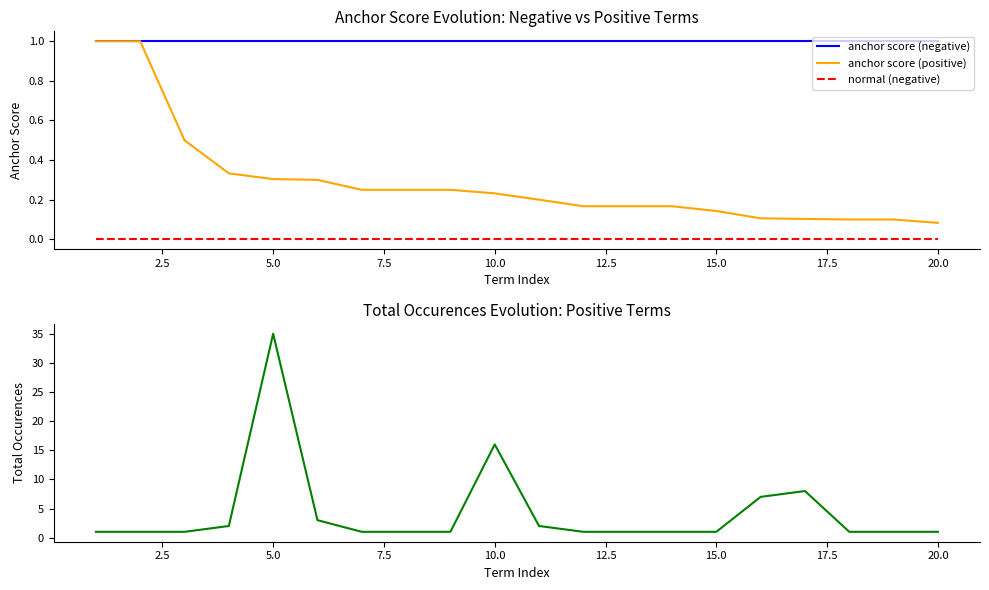

The value of anchor score (negative) at 15.0 is 1.5. True or false?

False